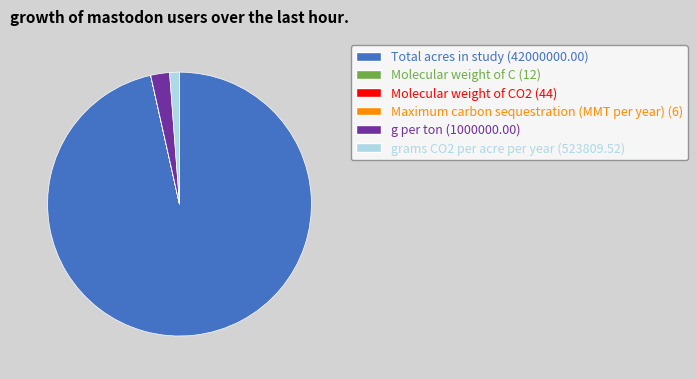

Which slice is the largest?

Total acres in study (42000000.00)